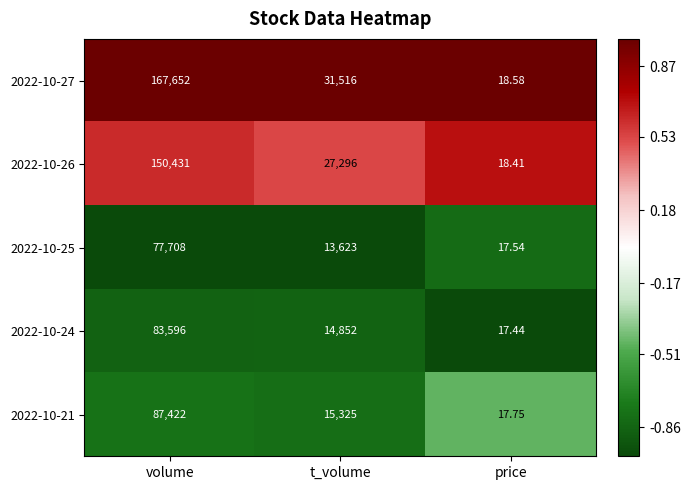

What is the total value across all series at volume?

566809.0